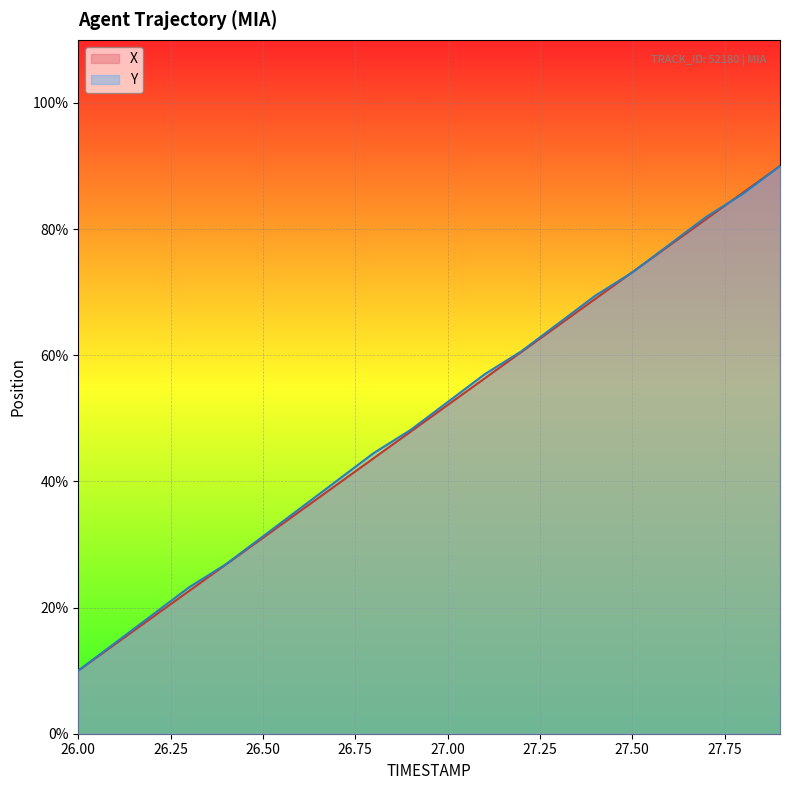

True or false: X has more than 2 interior local peaks.

False